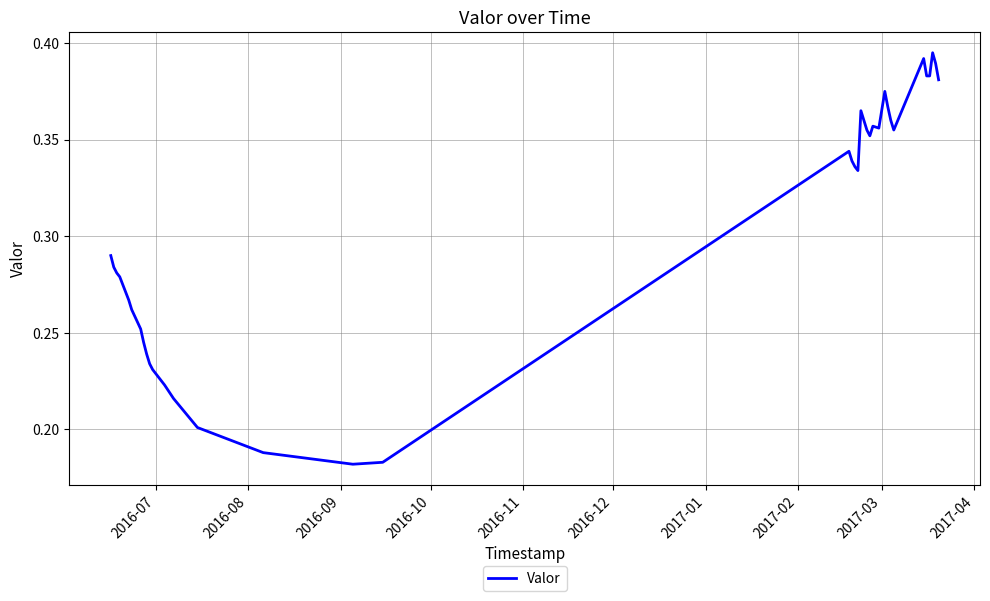

Does the chart display data point markers on the line(s)?

No